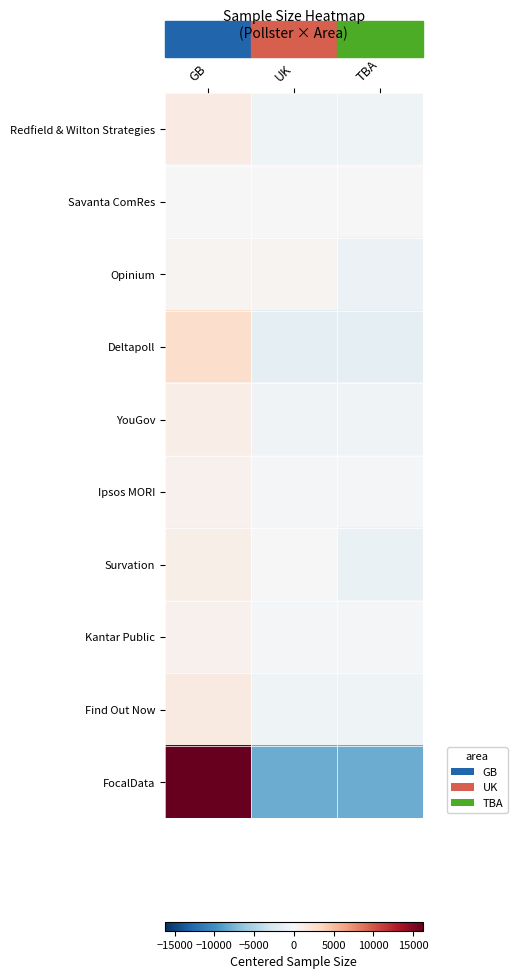

Rank the series at UK from lowest to highest value.

FocalData, Deltapoll, Find Out Now, Redfield & Wilton Strategies, YouGov, Kantar Public, Ipsos MORI, Savanta ComRes, Survation, Opinium